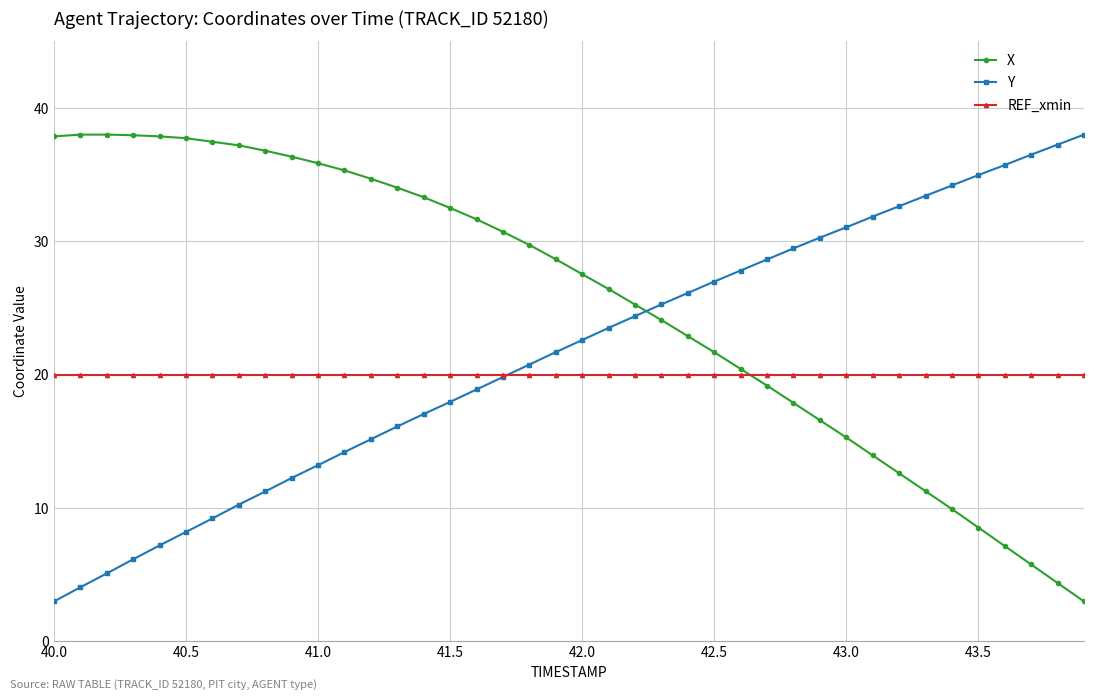

What is the value of the Y point at the 5th from the left?

7.2